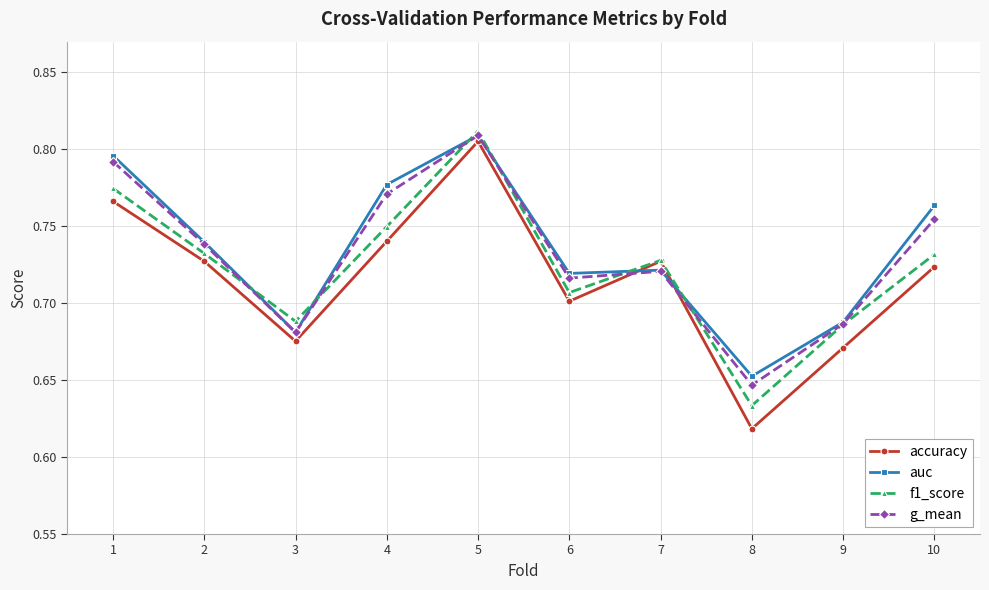

At how many categories does at least one series exceed 0?

10